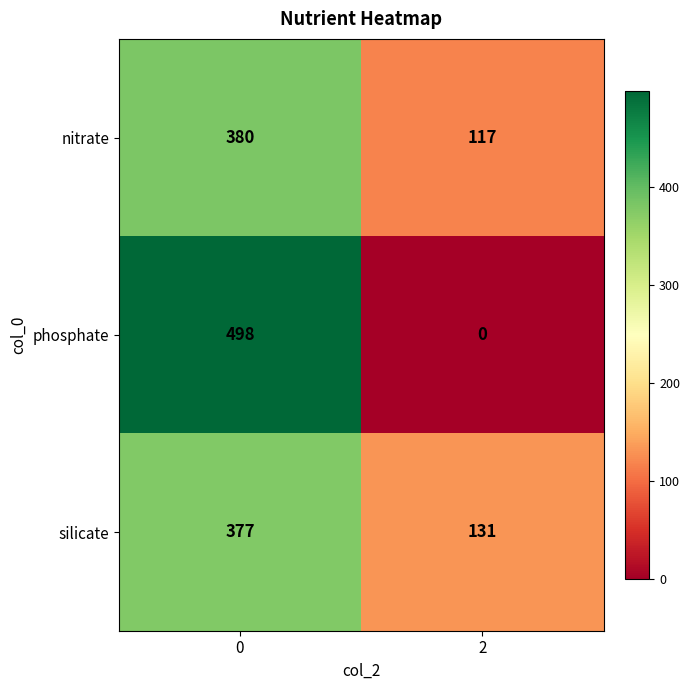

Reading left to right, extract all data points from this chart.

nitrate: 0=380	2=117
phosphate: 0=498	2=0
silicate: 0=377	2=131